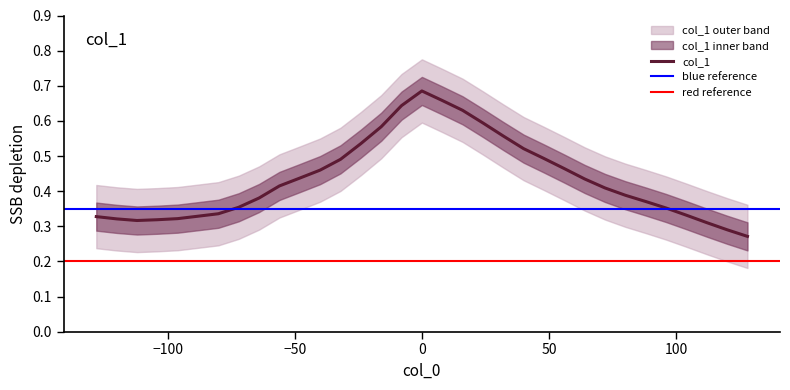

Where is the data nearest to the value 0?

128